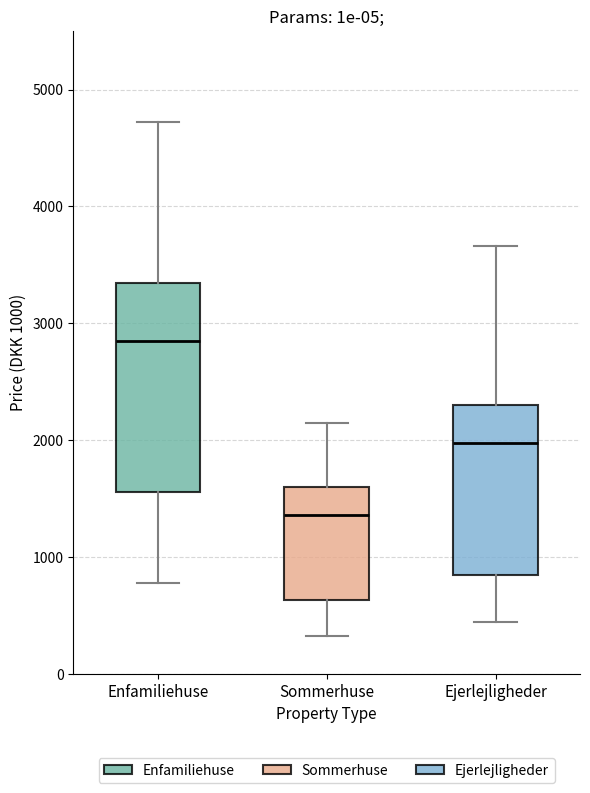

Reading left to right, read every box against the y-axis: the position of its median line, the range the box covers, and the ends of its whiskers. The values are not printed on the chart, so give them approximately, as read against the axis.

Enfamiliehuse: median 2900, box 1600 to 3300, whiskers 800 to 4700
Sommerhuse: median 1400, box 600 to 1600, whiskers 300 to 2200
Ejerlejligheder: median 2000, box 800 to 2300, whiskers 400 to 3700